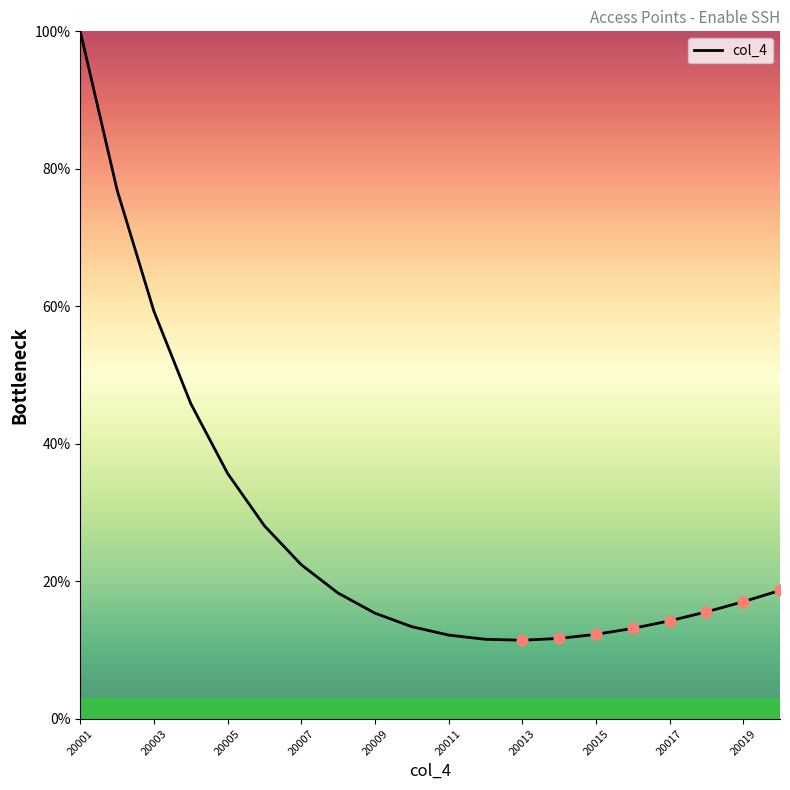

What is the minimum value shown in the chart?

11.4